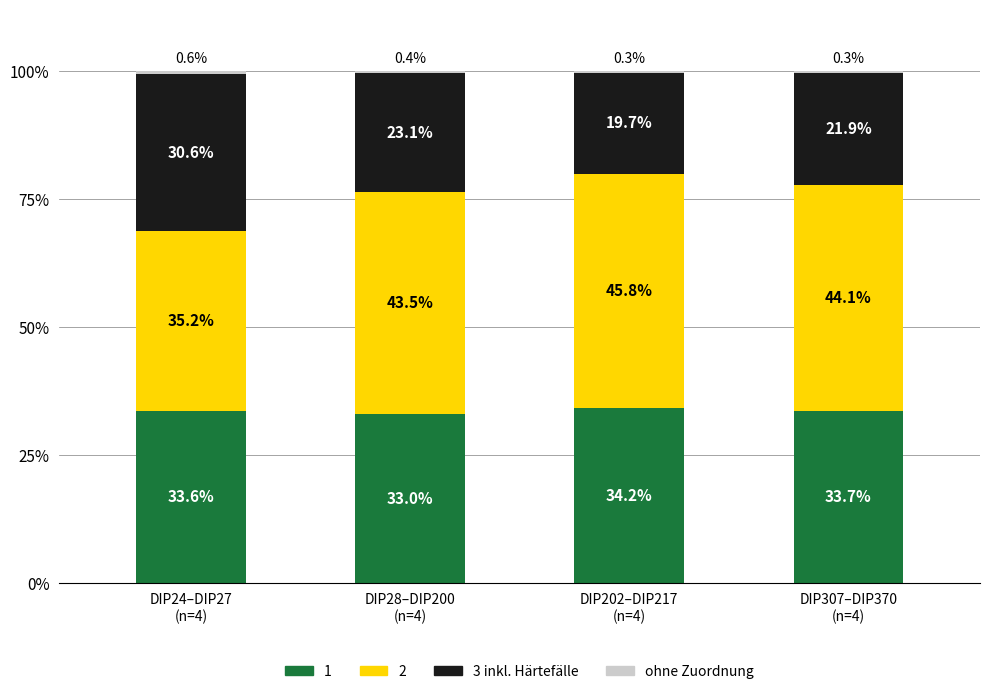

Is it true that ohne Zuordnung equals 0.0 at DIP307–DIP370
(n=4)?

False